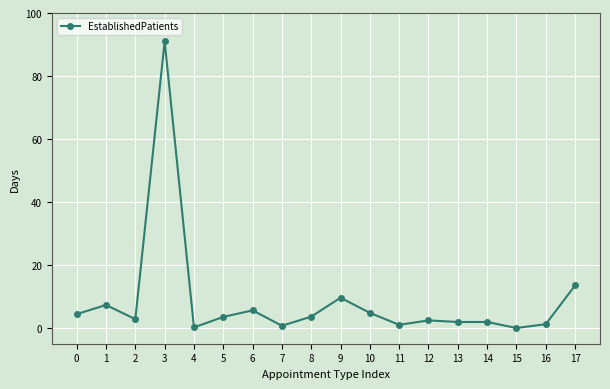

What is the difference between the second highest and second lowest values?

13.3